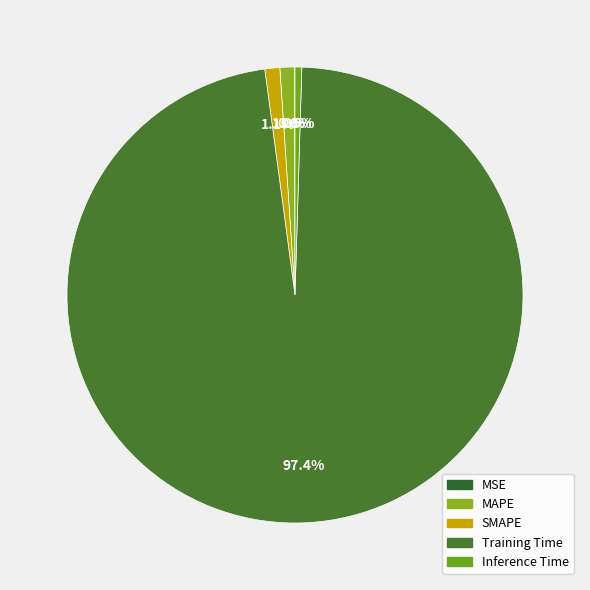

Is there a majority slice in this chart?

Yes